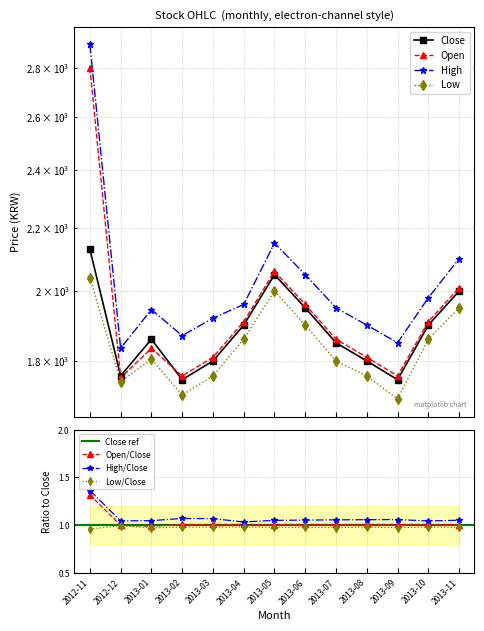

How many interior local valleys does the High series have?

3